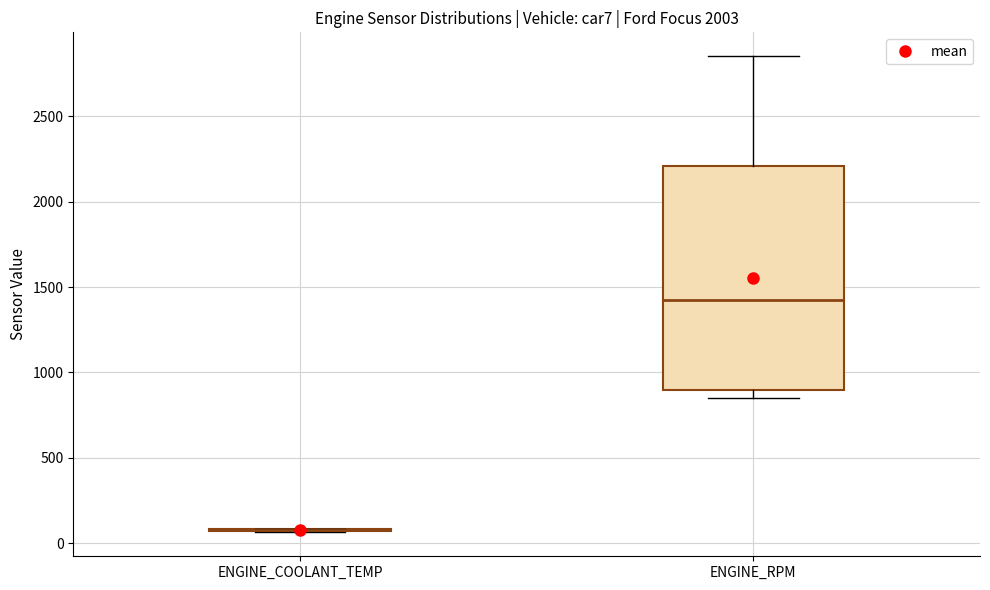

Reading left to right, read every box against the y-axis: the position of its median line, the range the box covers, and the ends of its whiskers. The values are not printed on the chart, so give them approximately, as read against the axis.

ENGINE_COOLANT_TEMP: box collapsed to a line at 100, whiskers 50 to 100
ENGINE_RPM: median 1400, box 900 to 2200, whiskers 850 to 2850